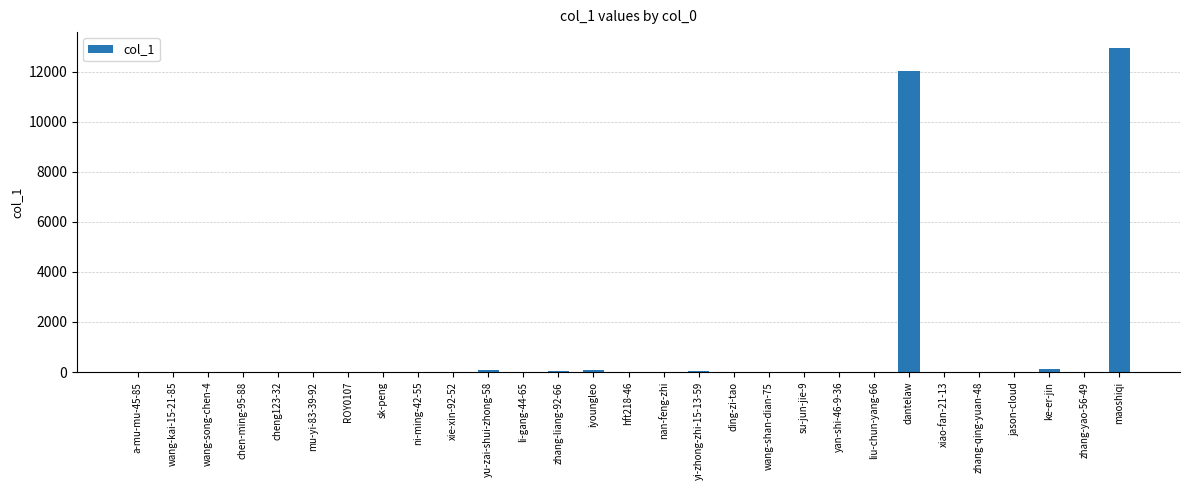

At which label is the value closest to 6470?

dantelaw